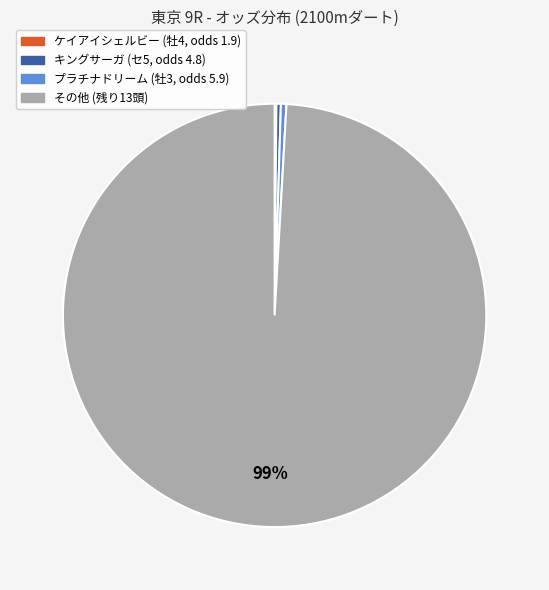

To the nearest percent, what is the average slice percentage?

25%